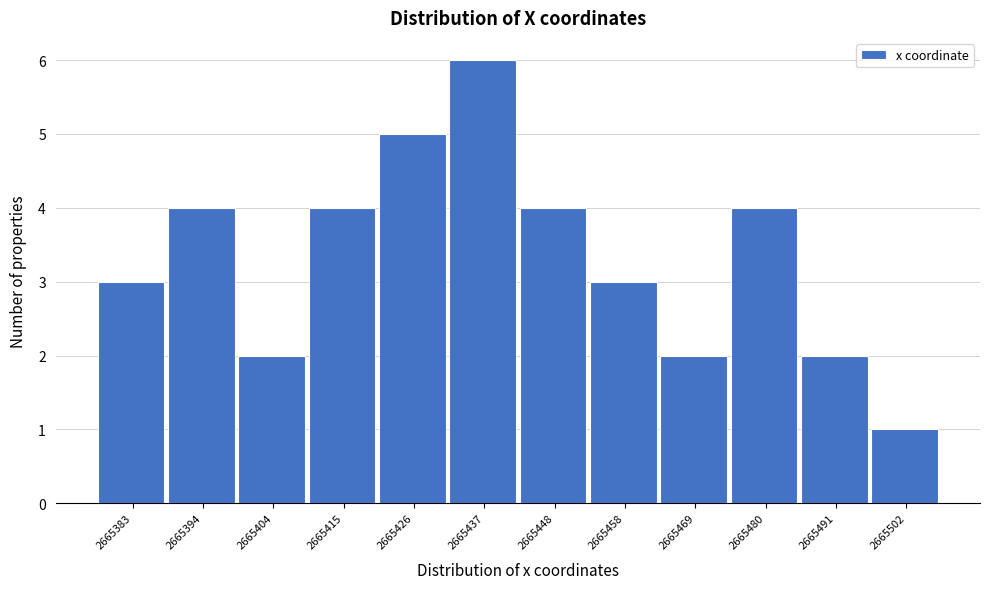

Reading left to right, transcribe all the data shown in this chart.

3	4	2	4	5	6	4	3	2	4	2	1